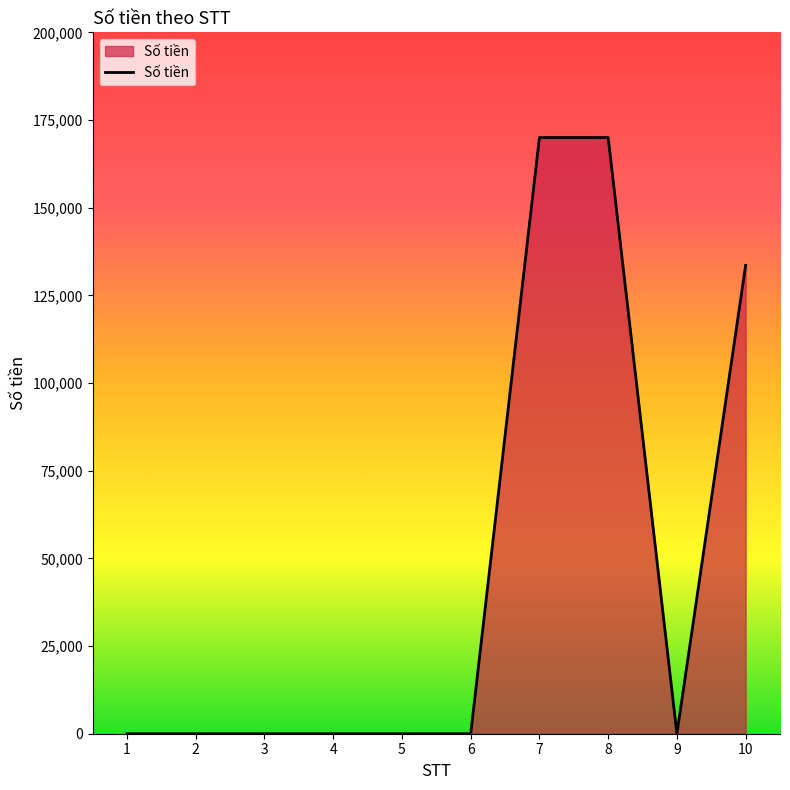

What is the difference between the maximum and minimum values?

170000